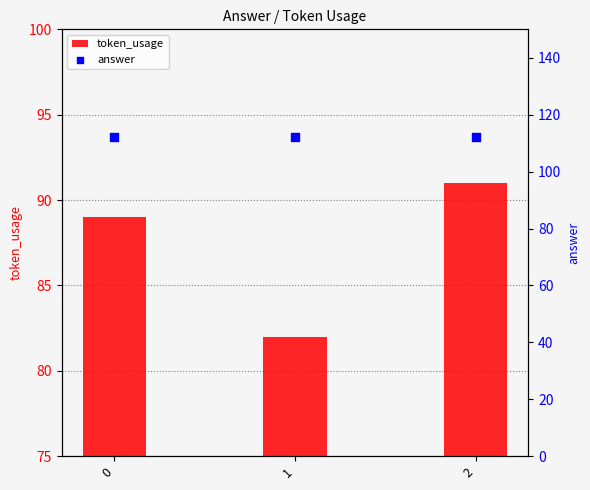

Is the value of answer at 2 greater than the value of token_usage at 2?

Yes